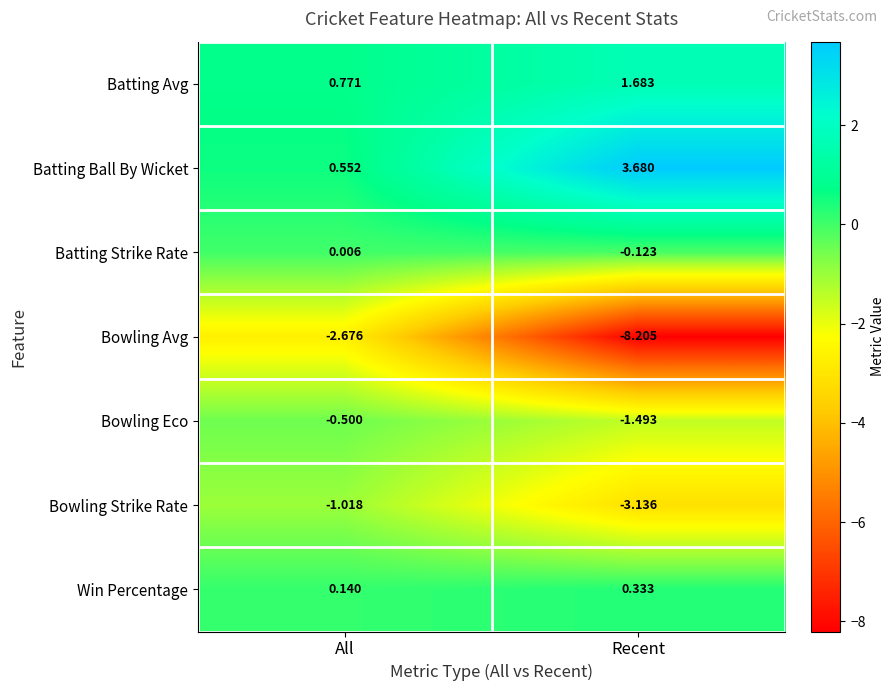

Between All and Recent, which series saw the biggest shift?

Bowling Avg